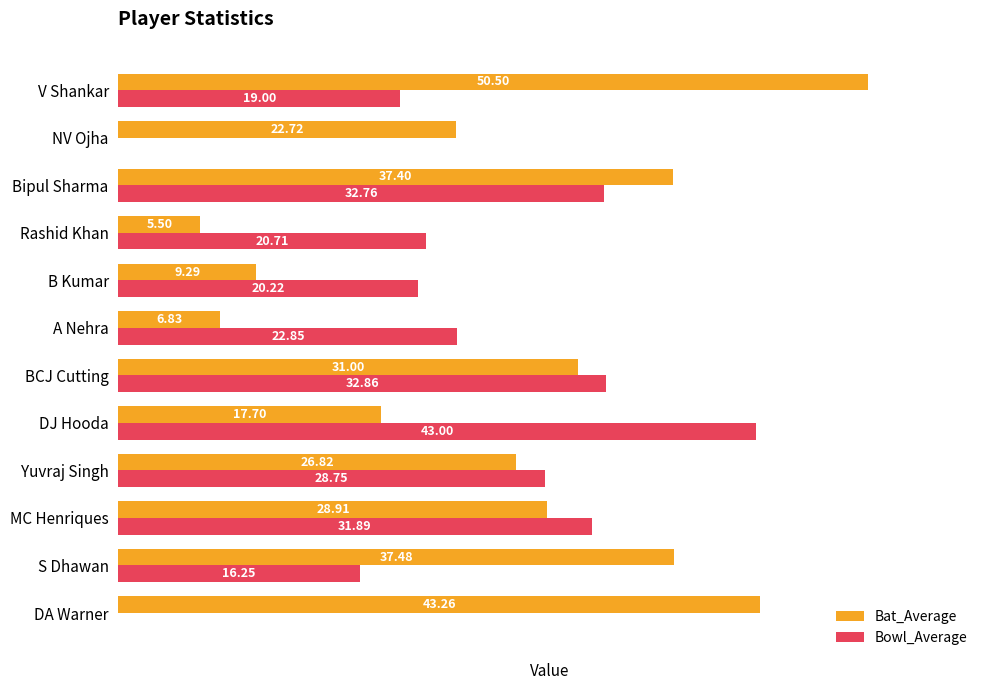

Which series has the largest total across all categories?

Bat_Average